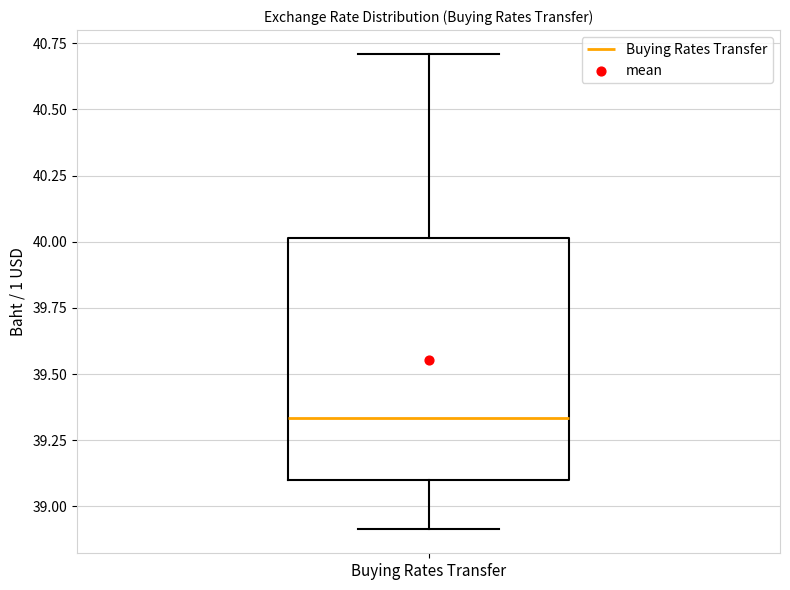

Where is the lower edge of the box for Buying Rates Transfer on the y-axis? The values are not printed on the chart, so give them approximately, as read against the axis.

39.10